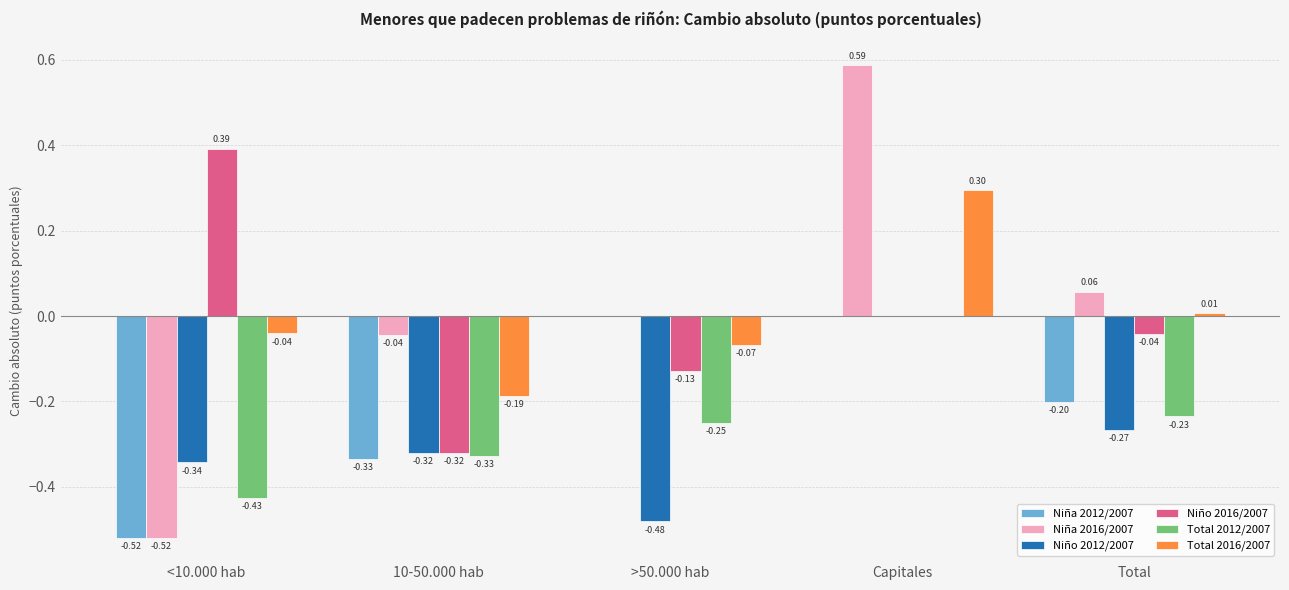

Which series changed the most between <10.000 hab and Total?

Niña 2016/2007